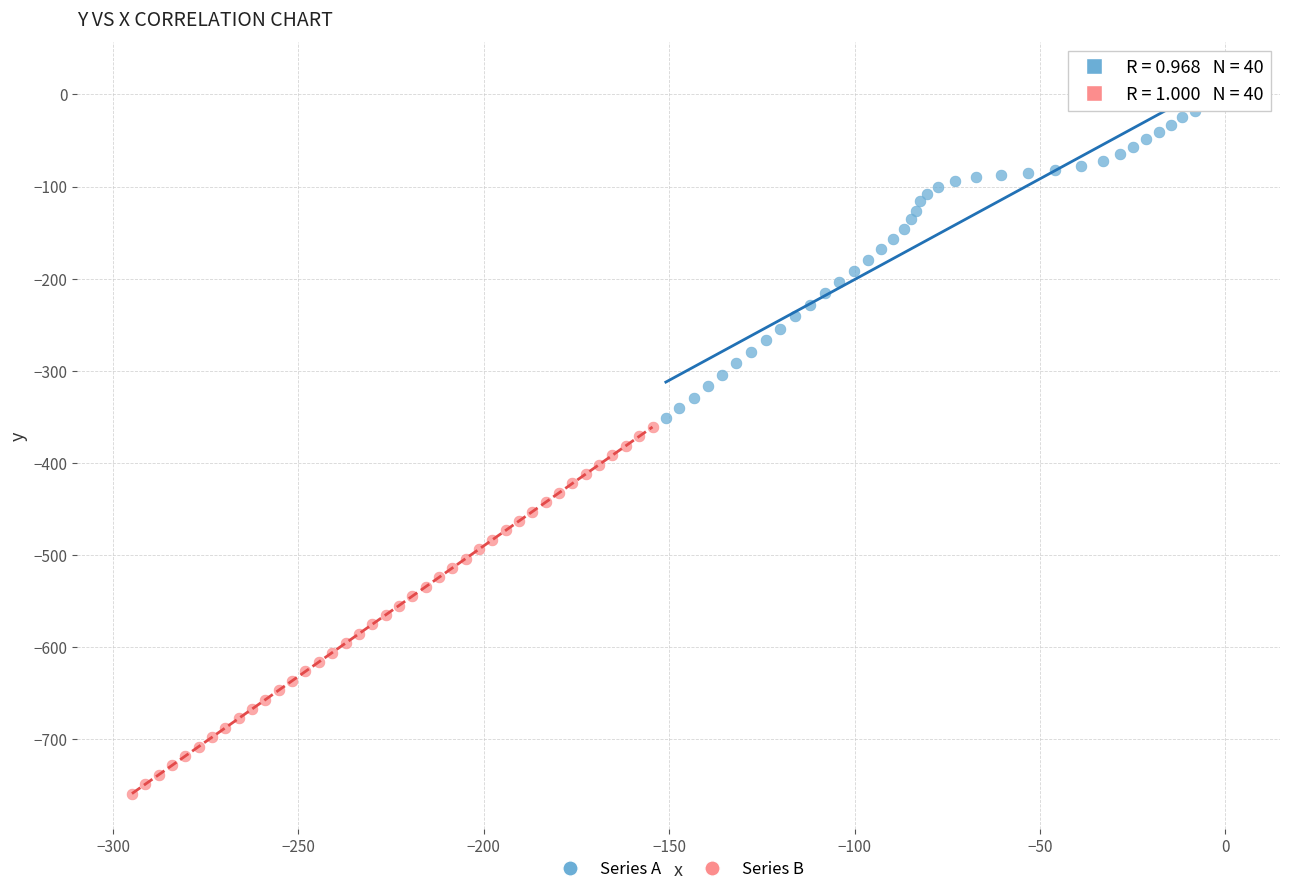

Which series contains the highest Y value?

Series A